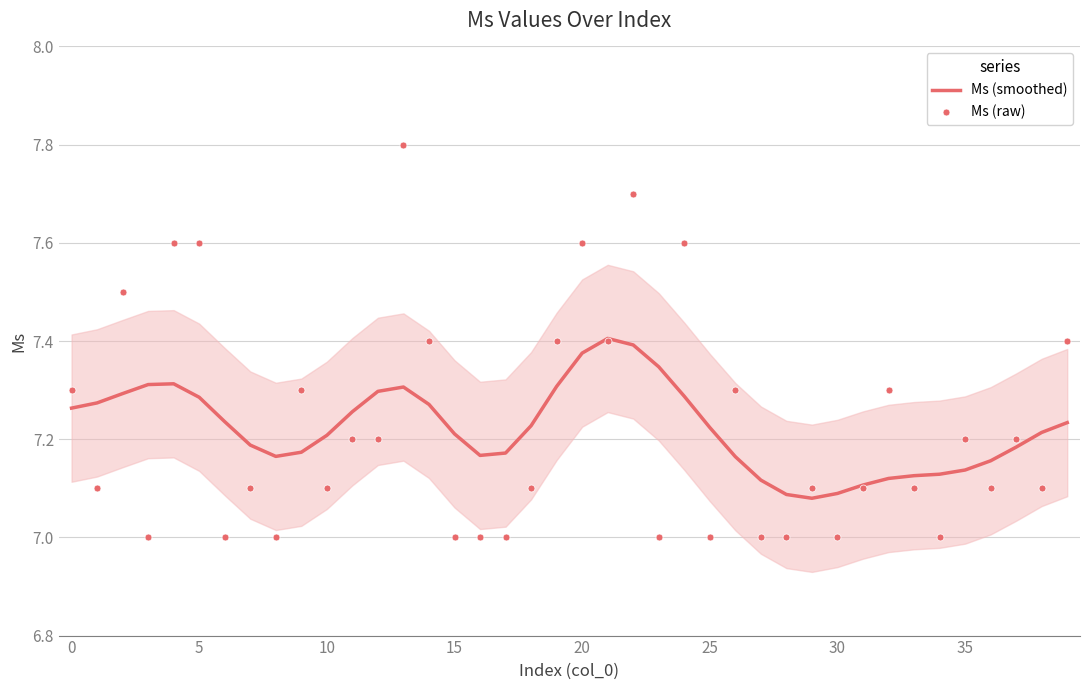

Is the value of Ms (raw) at 37 greater than the value of Ms (smoothed) at 19?

No